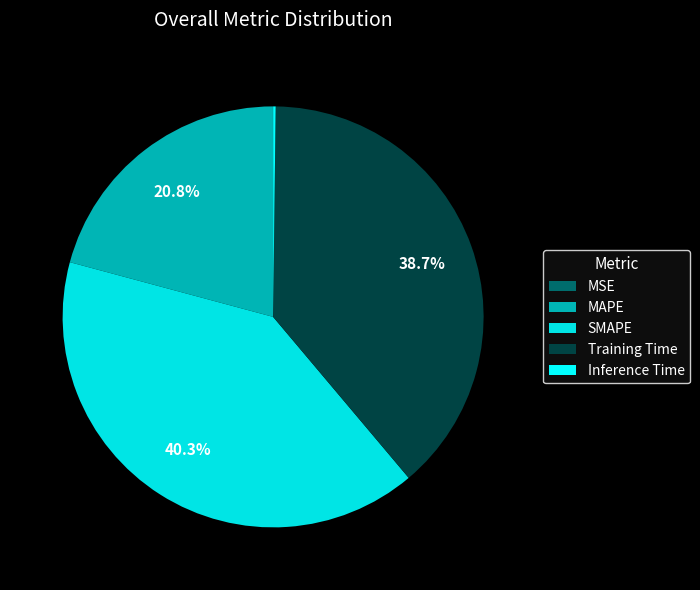

Is there a majority slice in this chart?

No